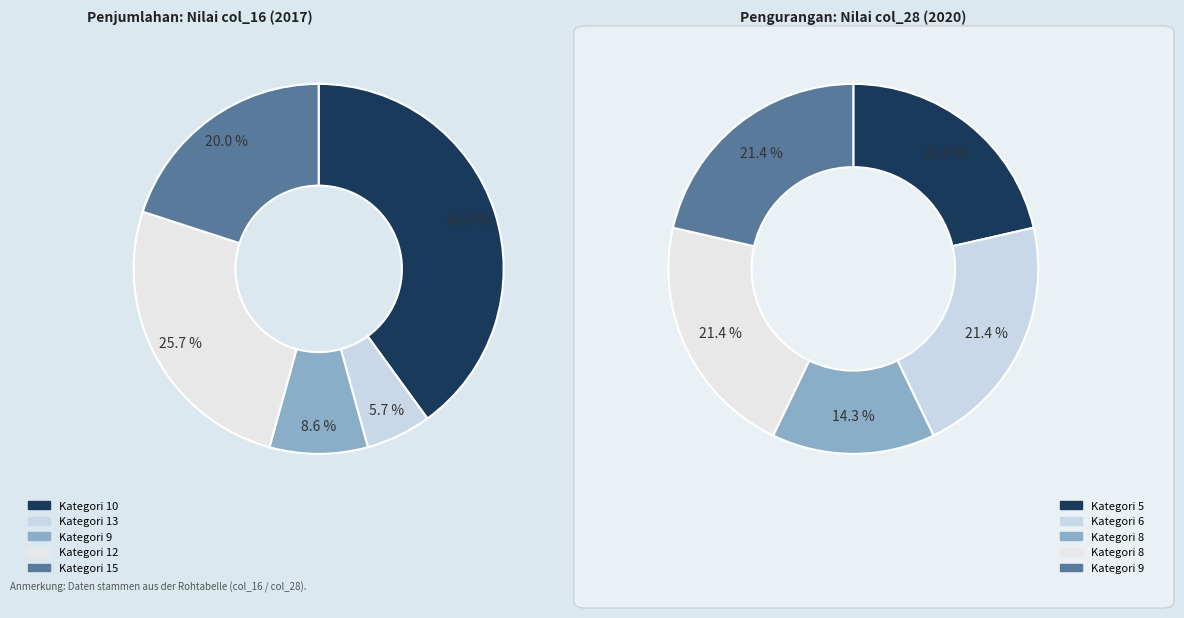

What percentage is NOT represented by 10?

60.0%